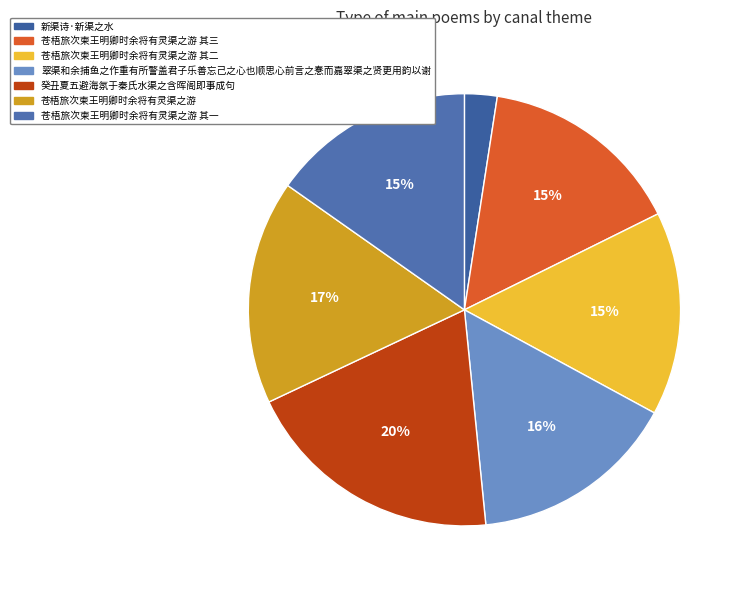

How much of the chart is everything except 癸丑夏五避海氛于秦氏水渠之含晖阁即事成句?

80.4%